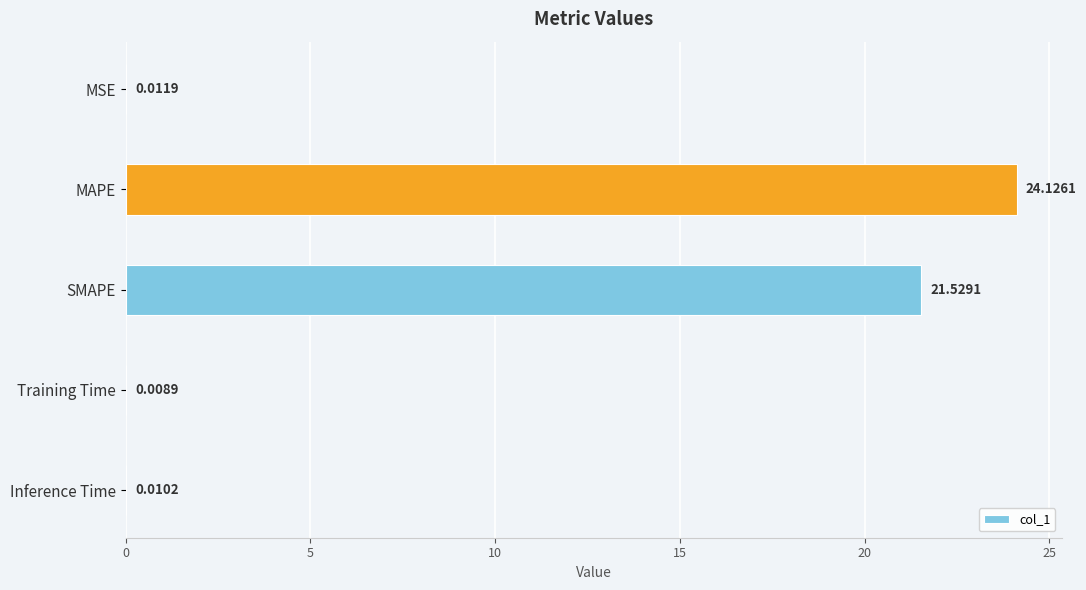

Which has a higher value, Inference Time or MSE?

MSE